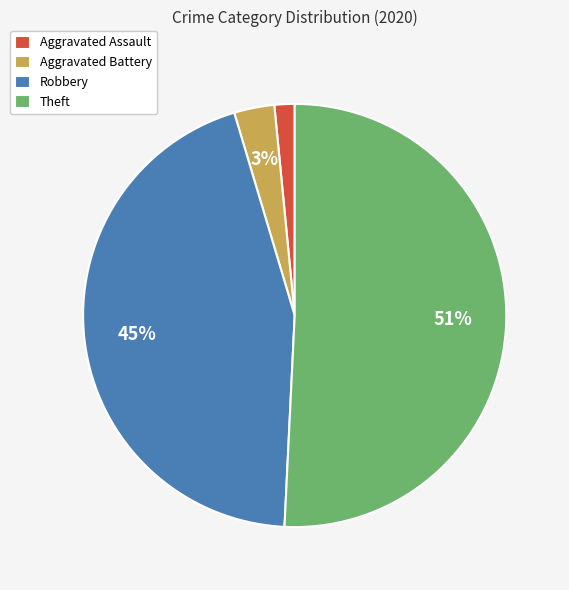

Is it true that Theft is 51% of the pie?

True